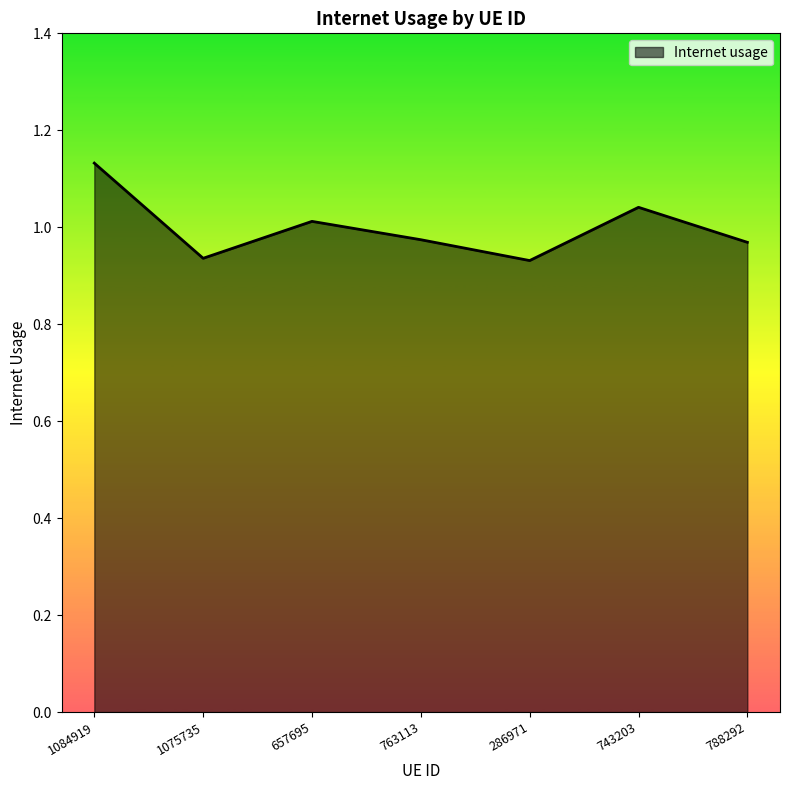

How many interior local valleys (lower than both neighbors) does the data have?

2